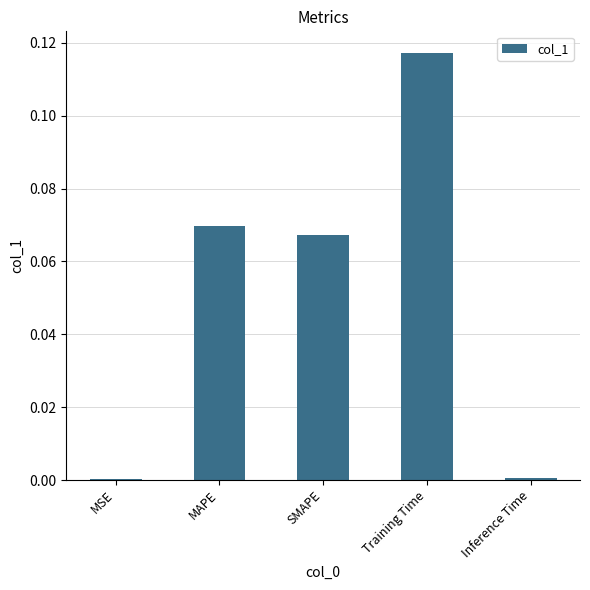

At which category does the chart reach its peak across all series?

Training Time